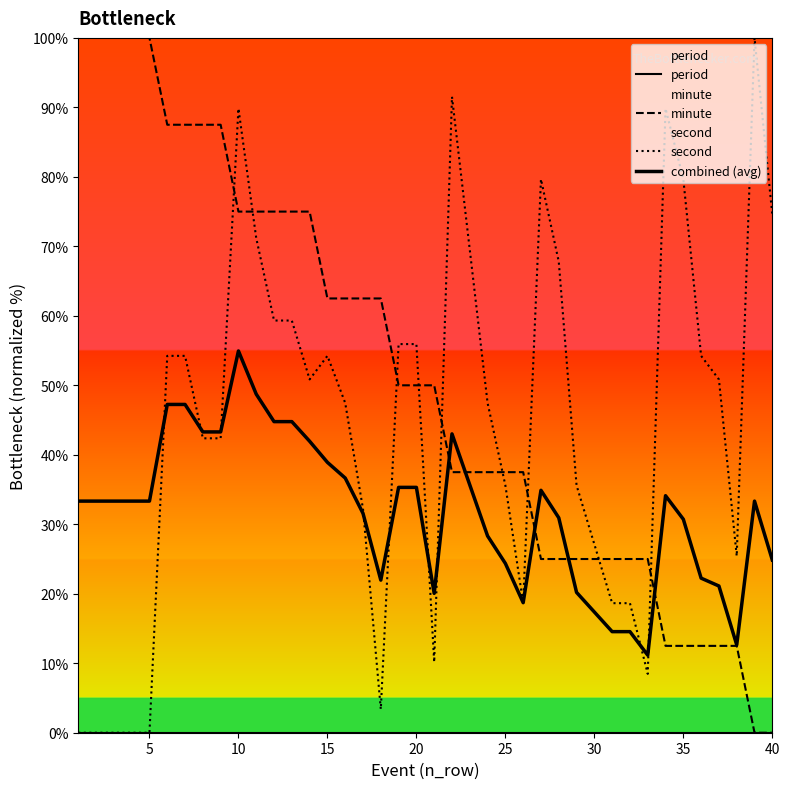

Reading left to right, what are all the values shown in this chart?

period: 0.0	0.0	0.0	0.0	0.0	0.0	0.0	0.0	0.0	0.0	0.0	0.0	0.0	0.0	0.0	0.0	0.0	0.0	0.0	0.0	0.0	0.0	0.0	0.0	0.0	0.0	0.0	0.0	0.0	0.0	0.0	0.0	0.0	0.0	0.0	0.0	0.0	0.0	0.0	0.0
minute: 100.0	100.0	100.0	100.0	100.0	87.5	87.5	87.5	87.5	75.0	75.0	75.0	75.0	75.0	62.5	62.5	62.5	62.5	50.0	50.0	50.0	37.5	37.5	37.5	37.5	37.5	25.0	25.0	25.0	25.0	25.0	25.0	25.0	12.5	12.5	12.5	12.5	12.5	0.0	0.0
second: 0.0	0.0	0.0	0.0	0.0	54.2	54.2	42.4	42.4	89.8	71.2	59.3	59.3	50.8	54.2	47.5	32.2	3.4	55.9	55.9	10.2	91.5	69.5	47.5	35.6	18.6	79.7	67.8	35.6	27.1	18.6	18.6	8.5	89.8	79.7	54.2	50.8	25.4	100.0	74.6
combined (avg): 33.3	33.3	33.3	33.3	33.3	47.2	47.2	43.3	43.3	54.9	48.7	44.8	44.8	41.9	38.9	36.7	31.6	22.0	35.3	35.3	20.1	43.0	35.7	28.3	24.4	18.7	34.9	30.9	20.2	17.4	14.5	14.5	11.2	34.1	30.7	22.2	21.1	12.6	33.3	24.9